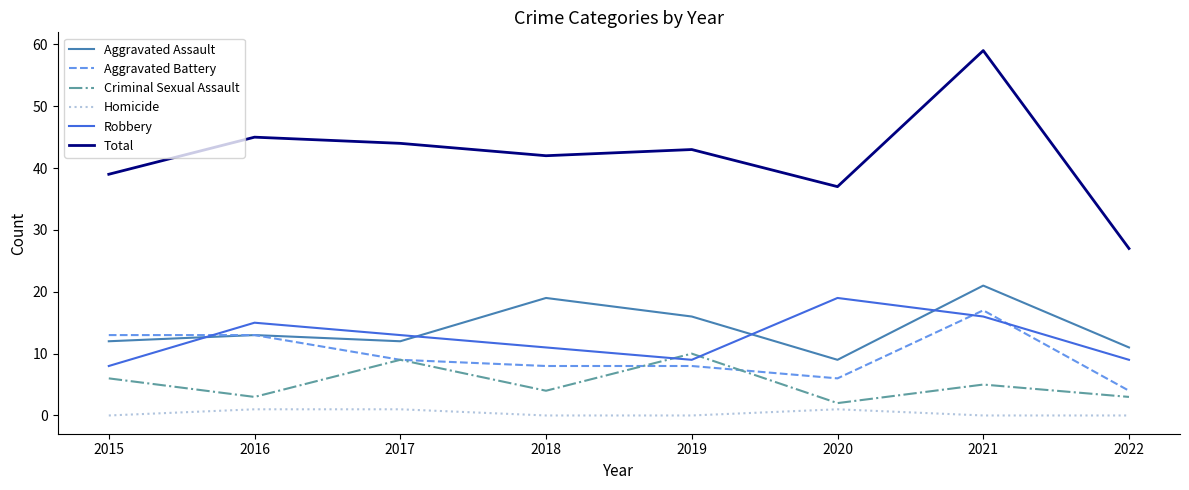

Which series has the largest range (max minus min)?

Total